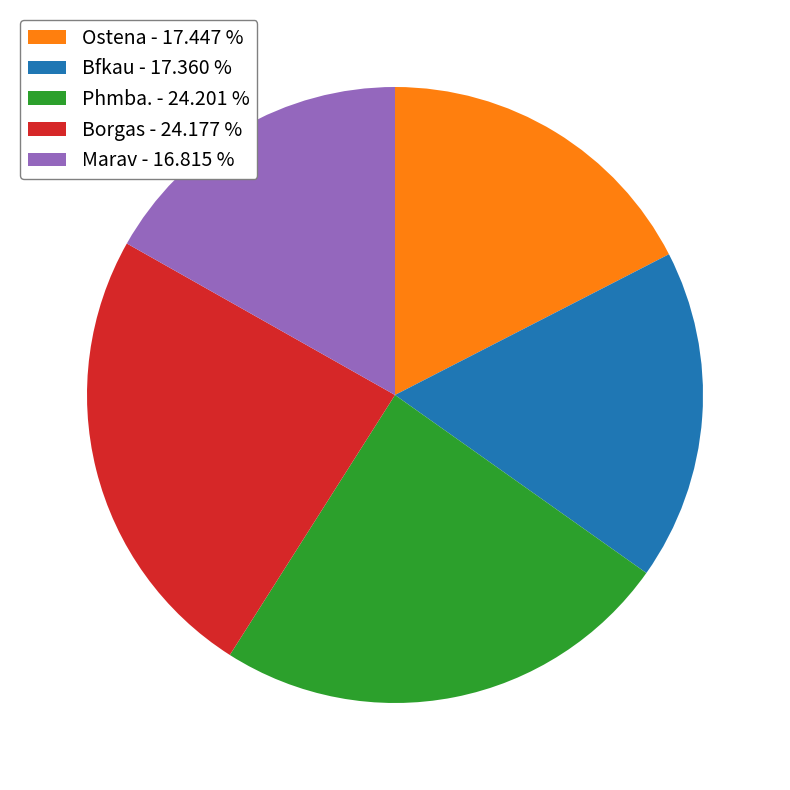

What is the ratio of the value at Borgas - 24.177 % to the value at Marav - 16.815 %?

1.4